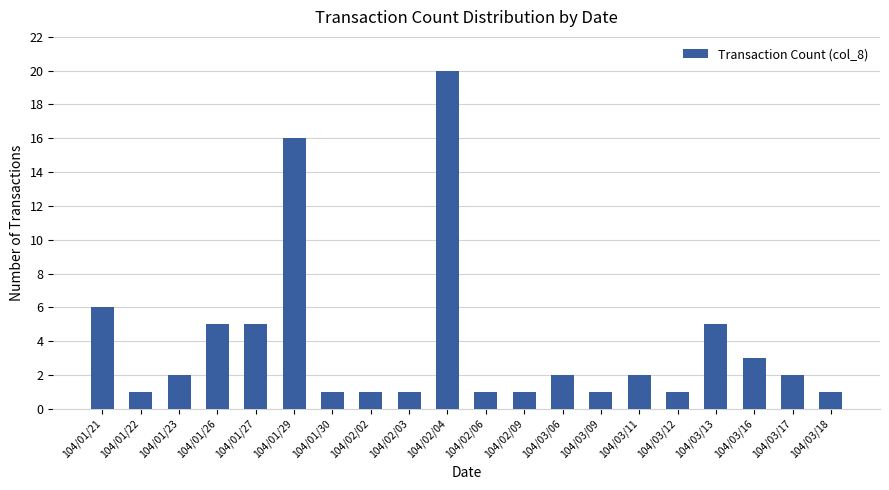

Which has a higher value, 104/02/04 or 104/01/26?

104/02/04